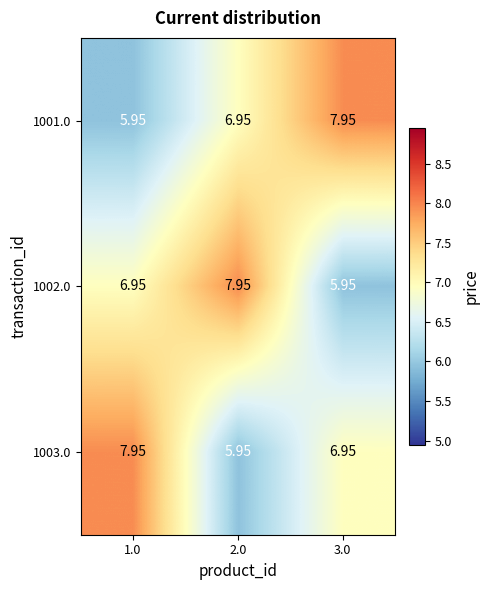

Is the value of 1003.0 at 3.0 greater than the value of 1001.0 at 3.0?

No